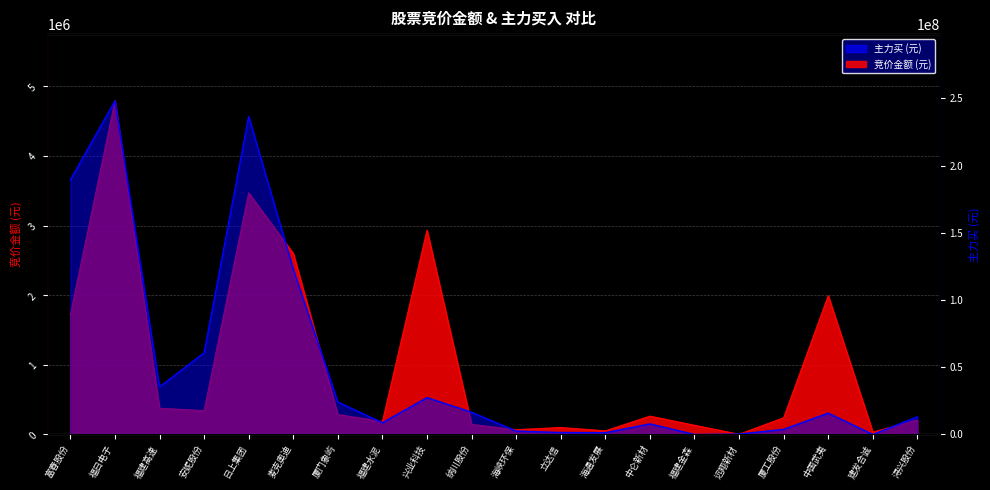

The 主力买 series shows 10092319 at 纳川股份. True or false?

False